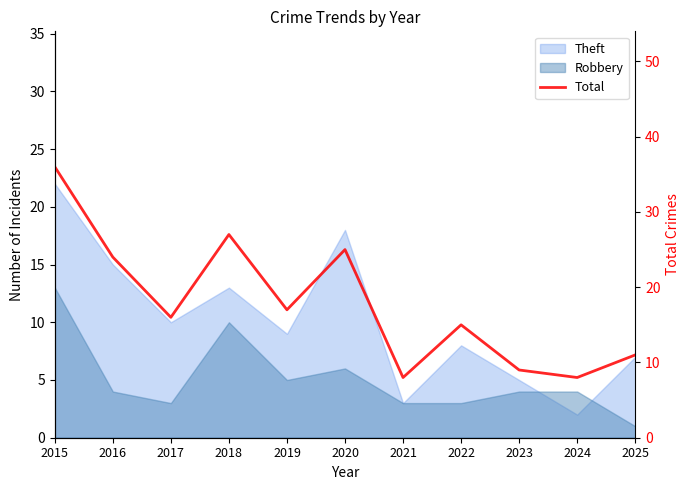

How many interior local valleys (lower than both neighbors) does the data have?

4